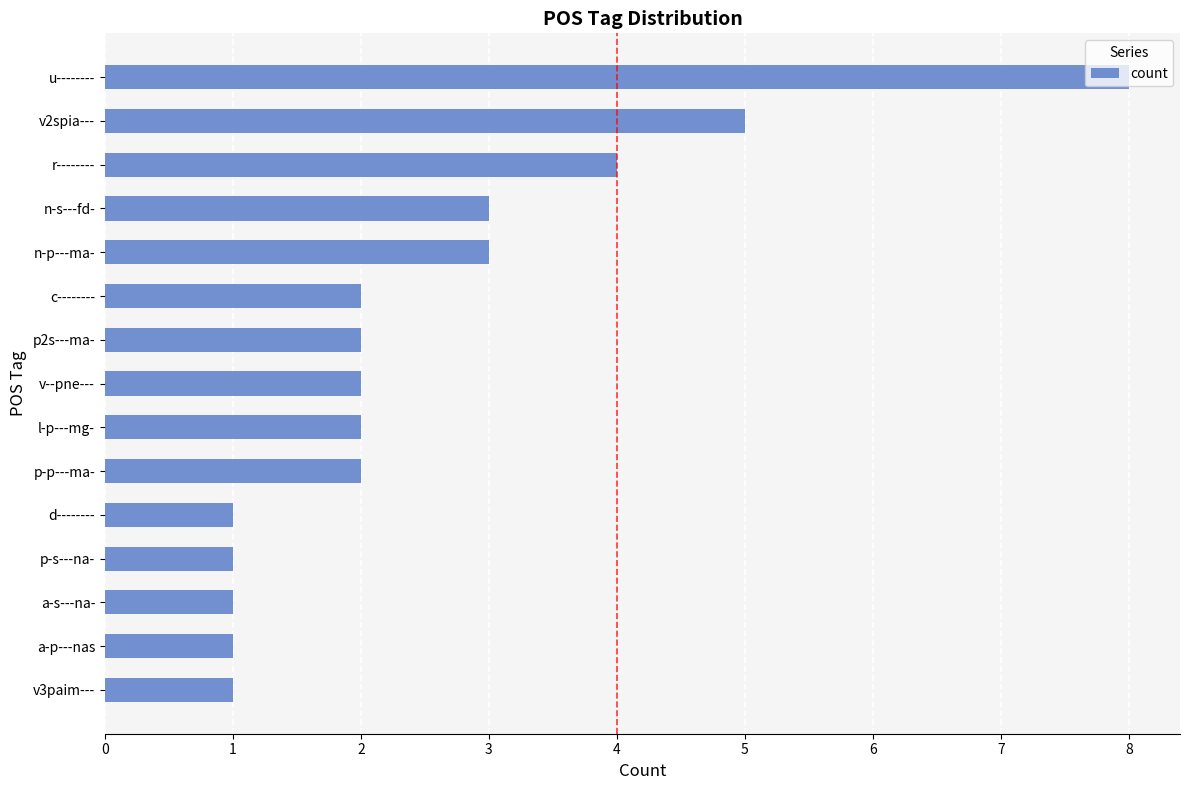

Are the bars horizontal?

Yes